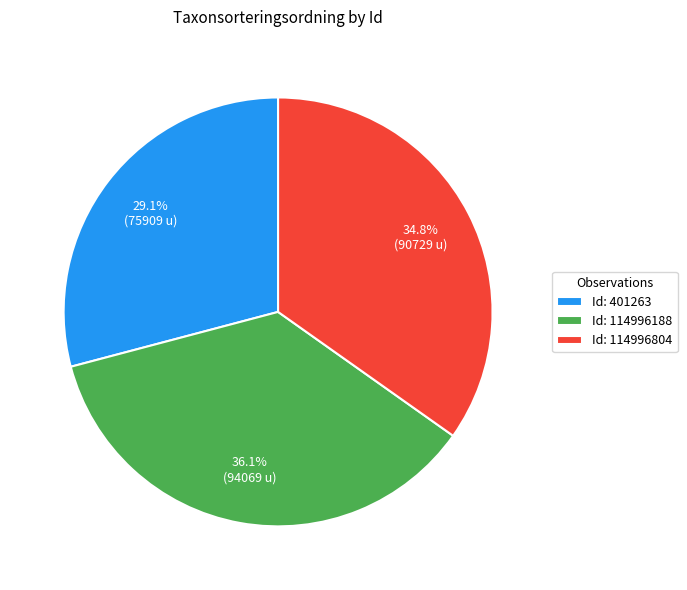

Count the number of slices in the pie.

3